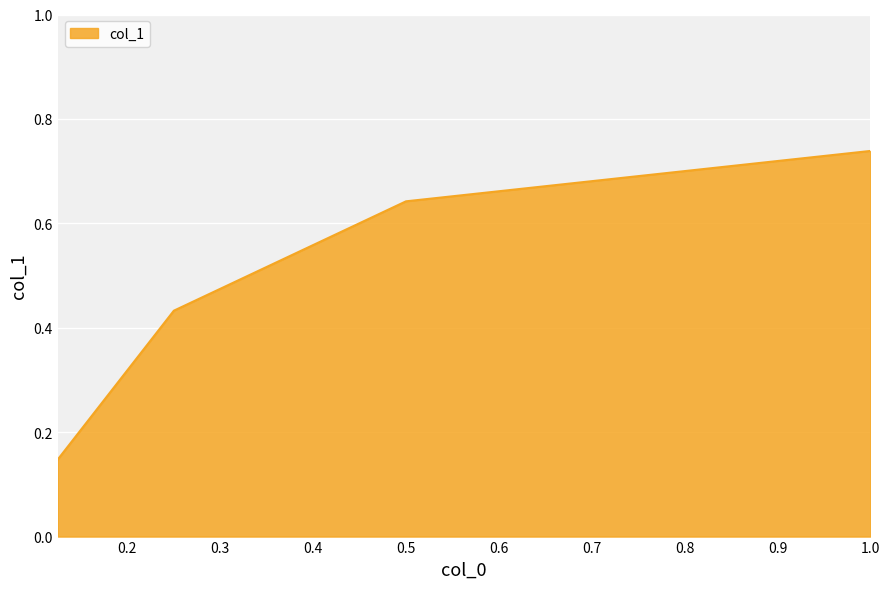

True or false: there are more than 0 points higher than both neighbors.

False